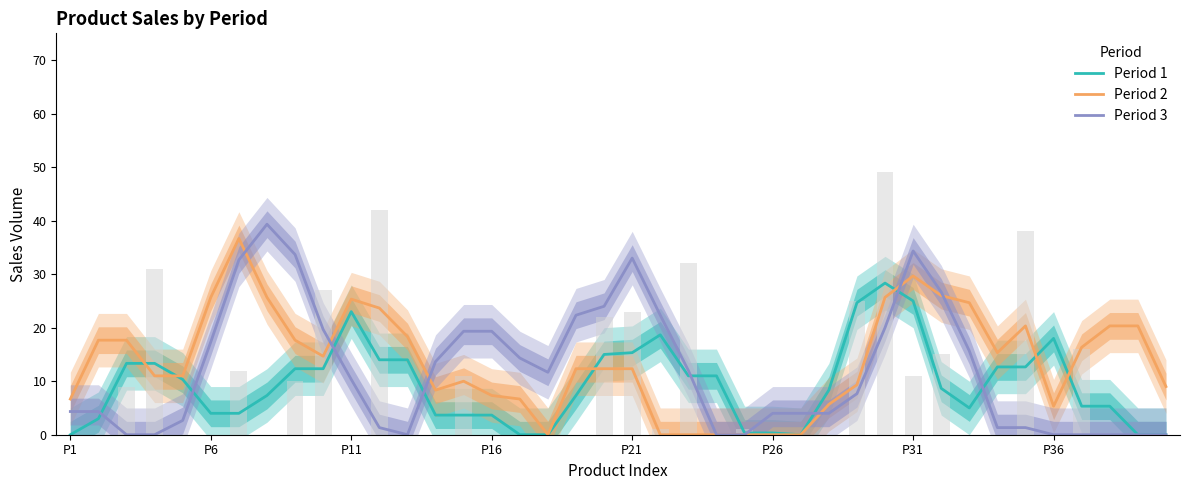

Which series changed the most between 21 and 34?

Period 3